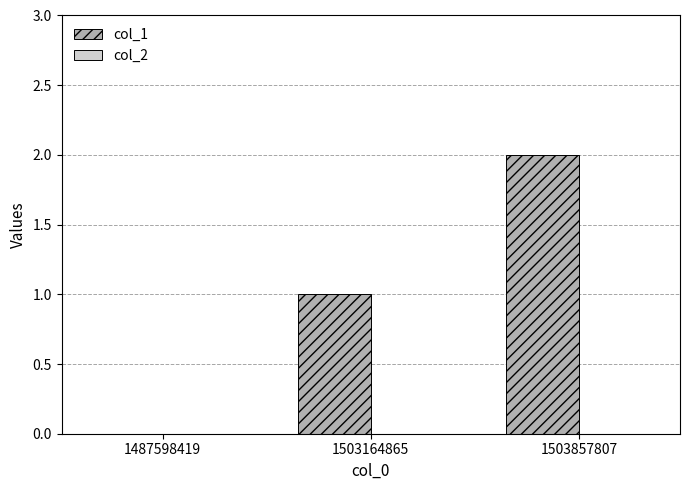

Which label corresponds to the largest value in the chart?

1503857807